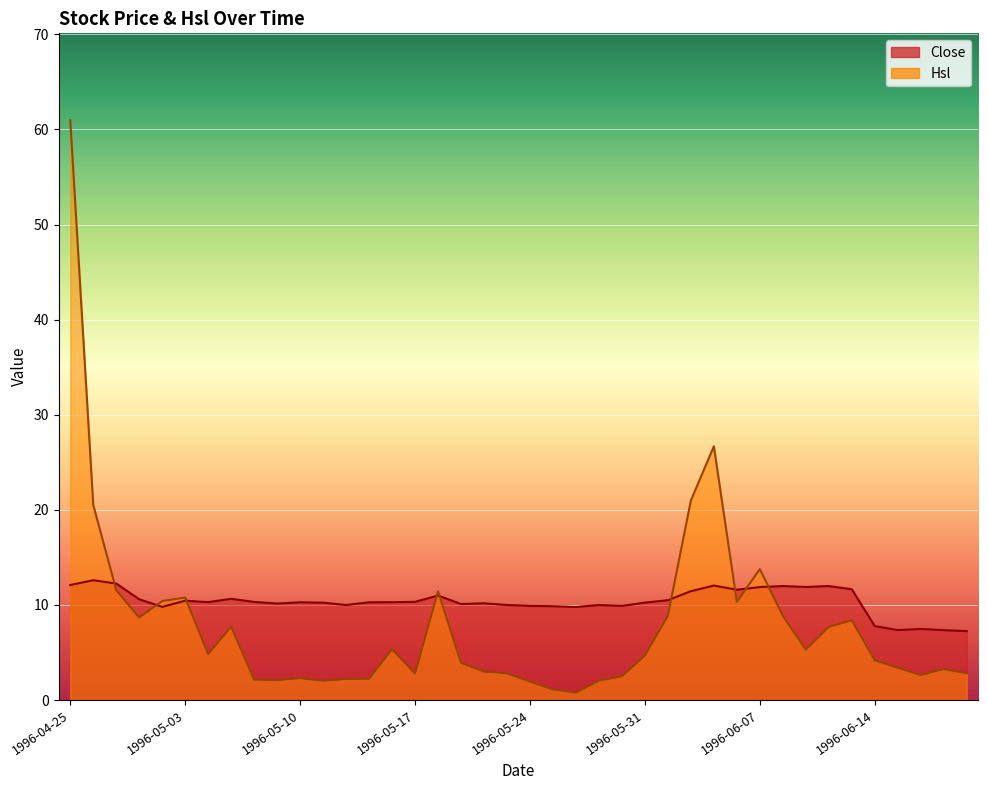

What is the difference between the second highest and minimum values in the Hsl series?

25.9